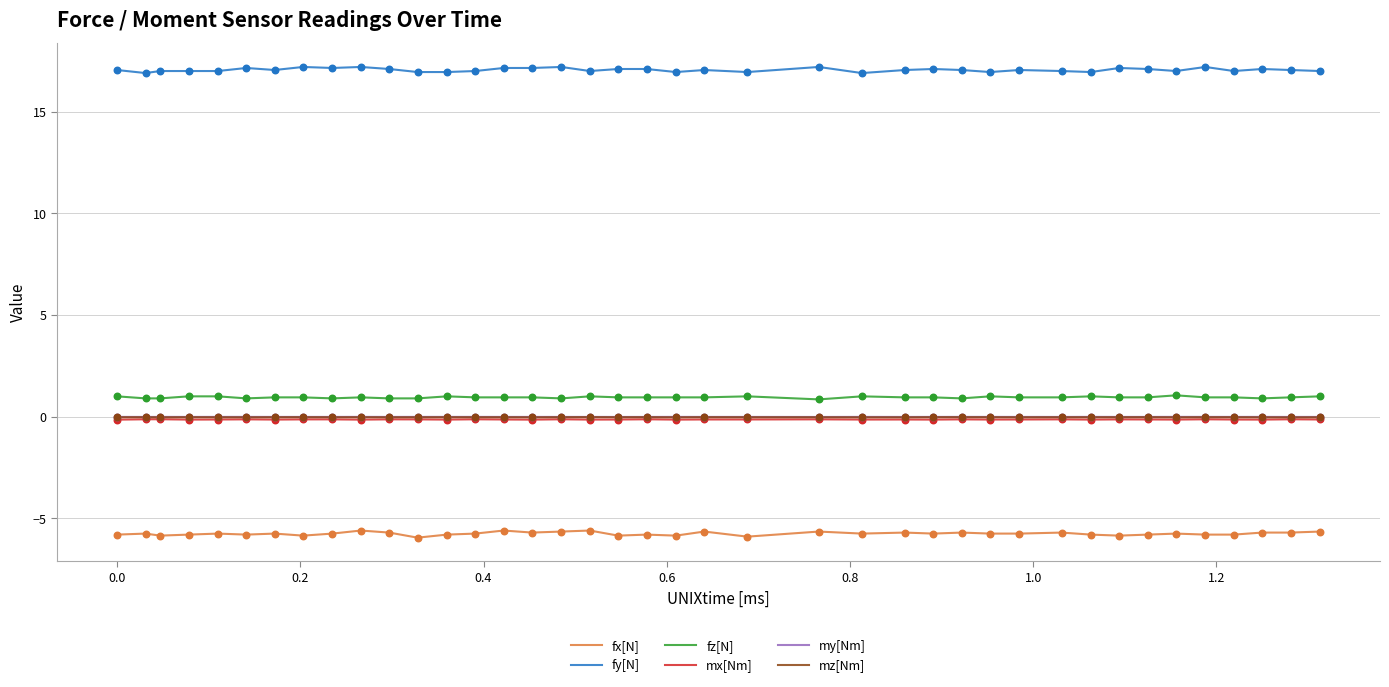

Which series has the largest total across all categories?

fy[N]